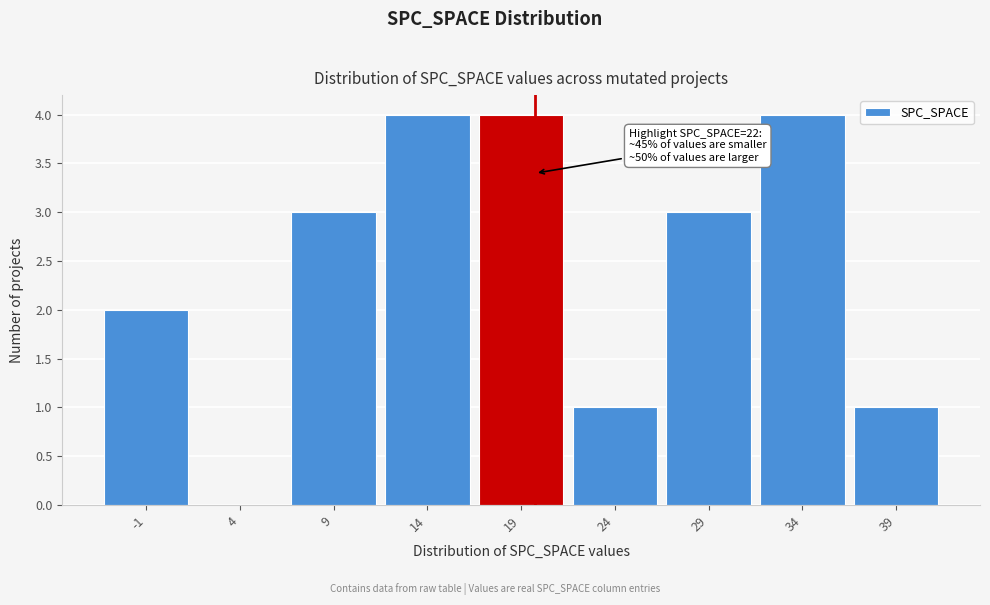

Reading left to right, extract all data points from this chart.

-1=2	4=0	9=3	14=4	19=4	24=1	29=3	34=4	39=1